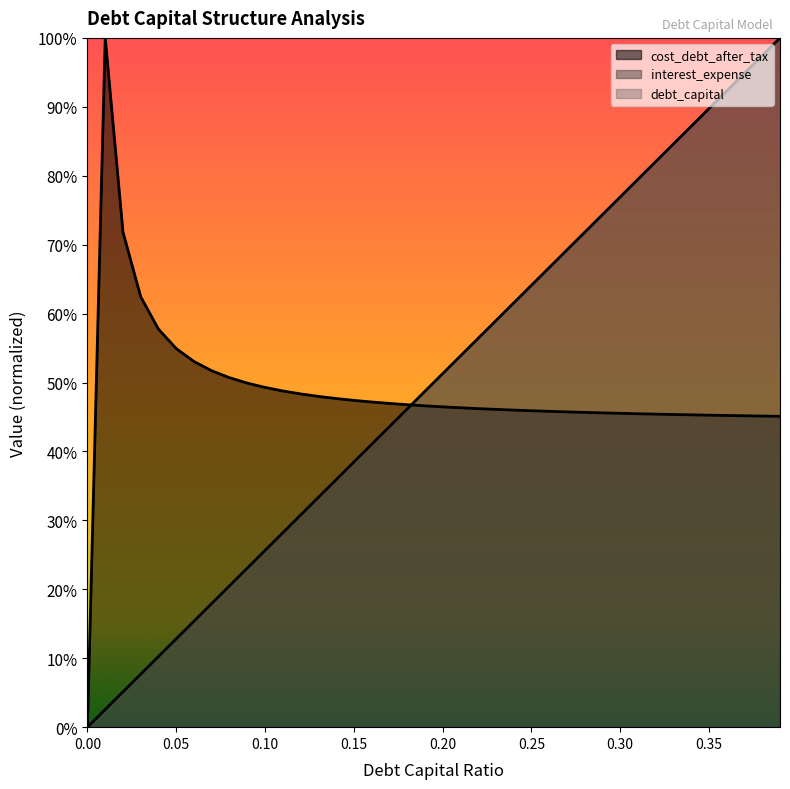

The value of debt_capital at 0.18 is 0.5. True or false?

True